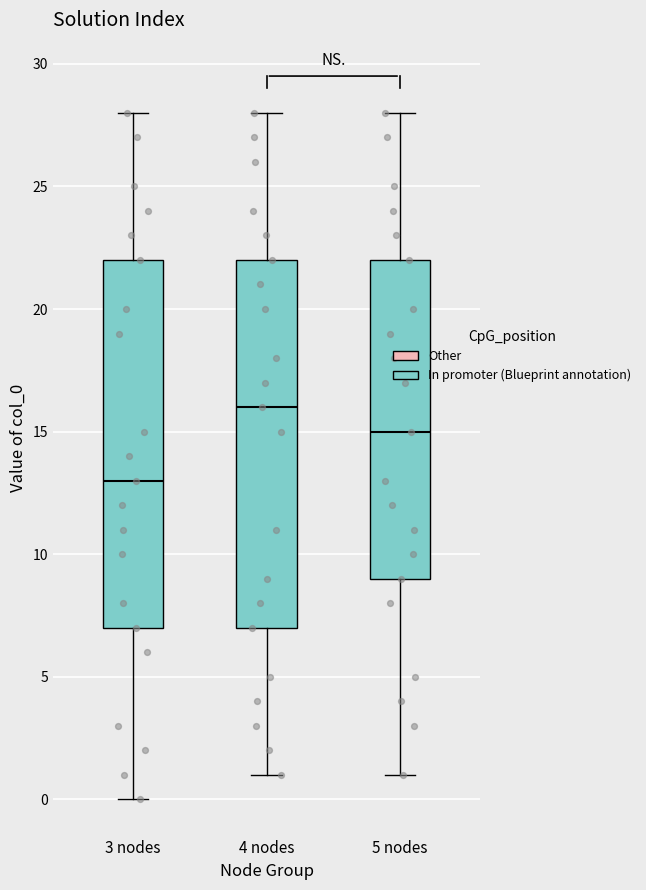

Reading left to right, transcribe this box plot: for each box, give where its median line is, the range the box spans, and where its two whiskers end, as read against the y-axis. The values are not printed on the chart, so give them approximately, as read against the axis.

3 nodes: median 13, box 7 to 22, whiskers 0 to 28
4 nodes: median 16, box 7 to 22, whiskers 1 to 28
5 nodes: median 15, box 9 to 22, whiskers 1 to 28